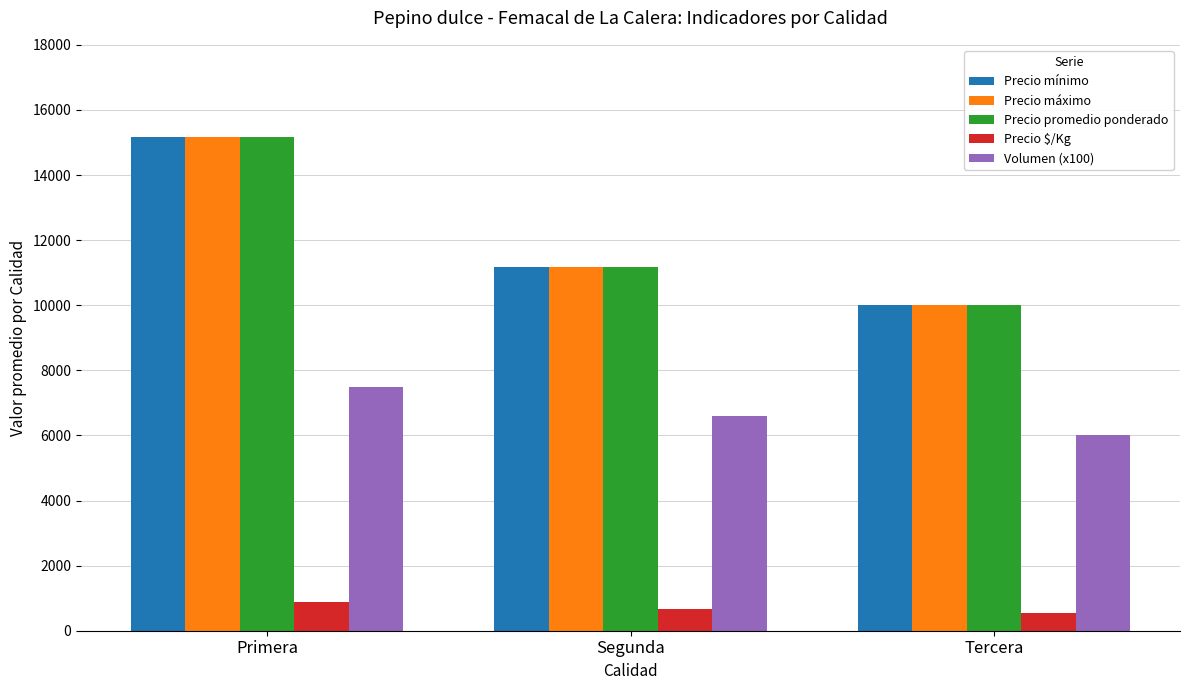

How many distinct data groups are displayed?

5